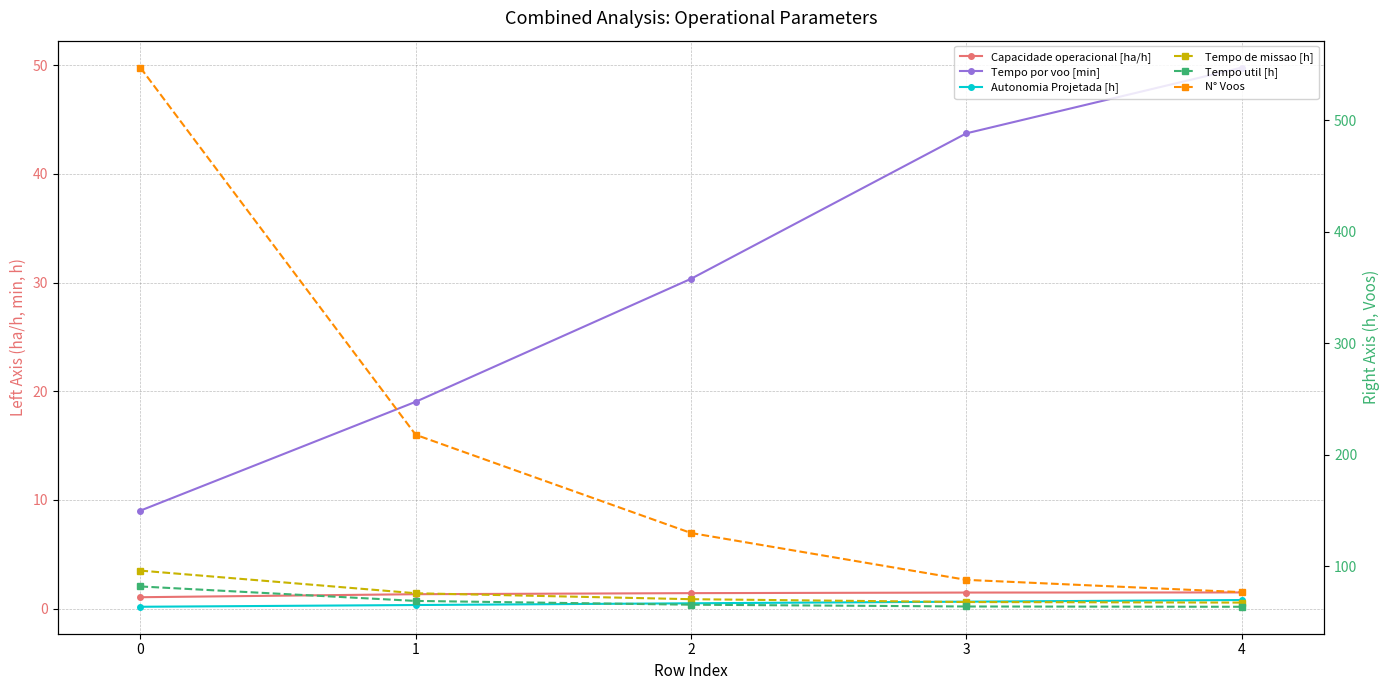

How many values in the N° Voos series exceed 130?

2